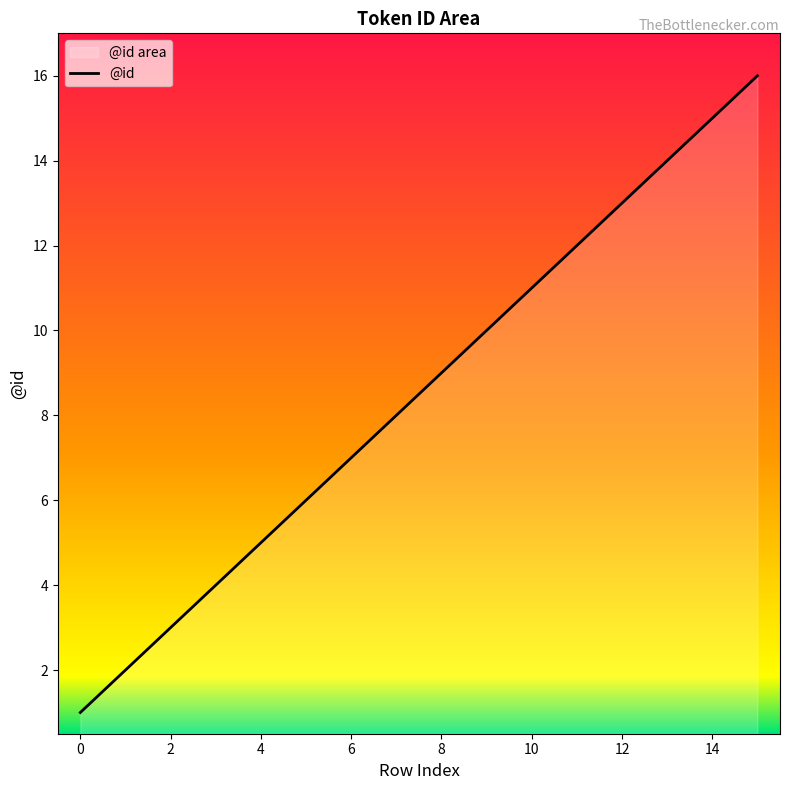

Reading left to right, what are all the values shown in this chart?

1	2	3	4	5	6	7	8	9	10	11	12	13	14	15	16